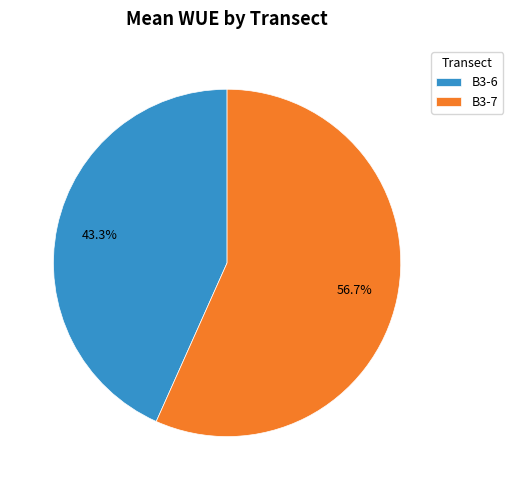

Rank the categories by value from highest to lowest.

B3-7, B3-6